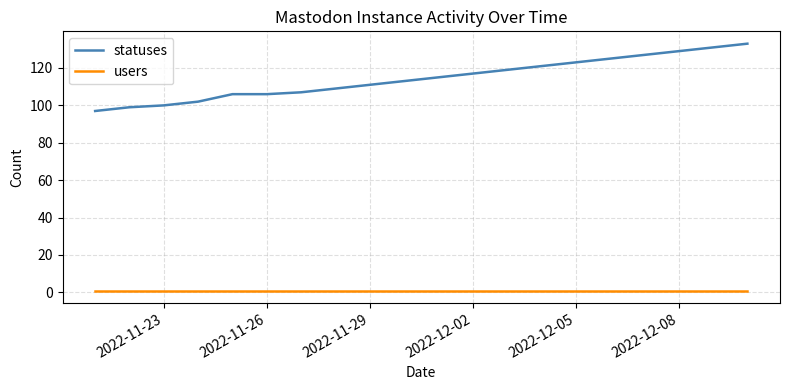

Which series has the largest range (max minus min)?

statuses